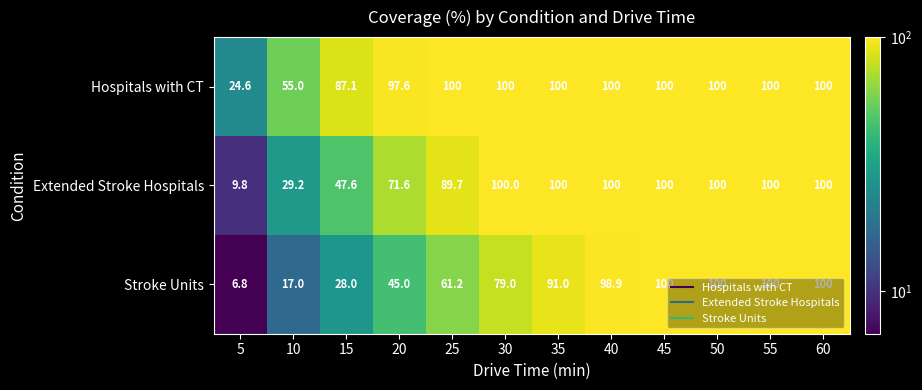

The value of Stroke Units at 45 is 100.0. True or false?

True